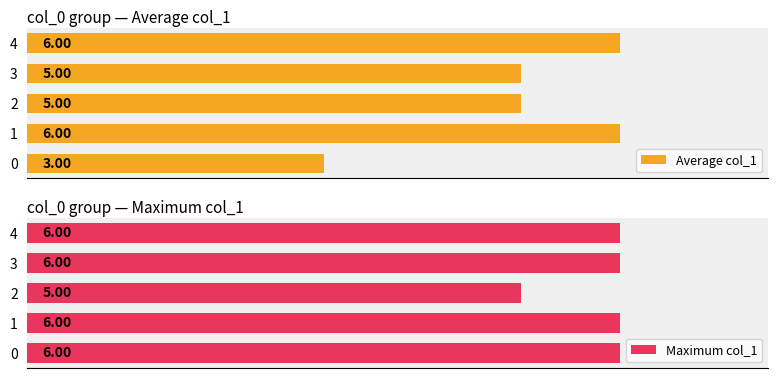

What is the smallest value displayed?

3